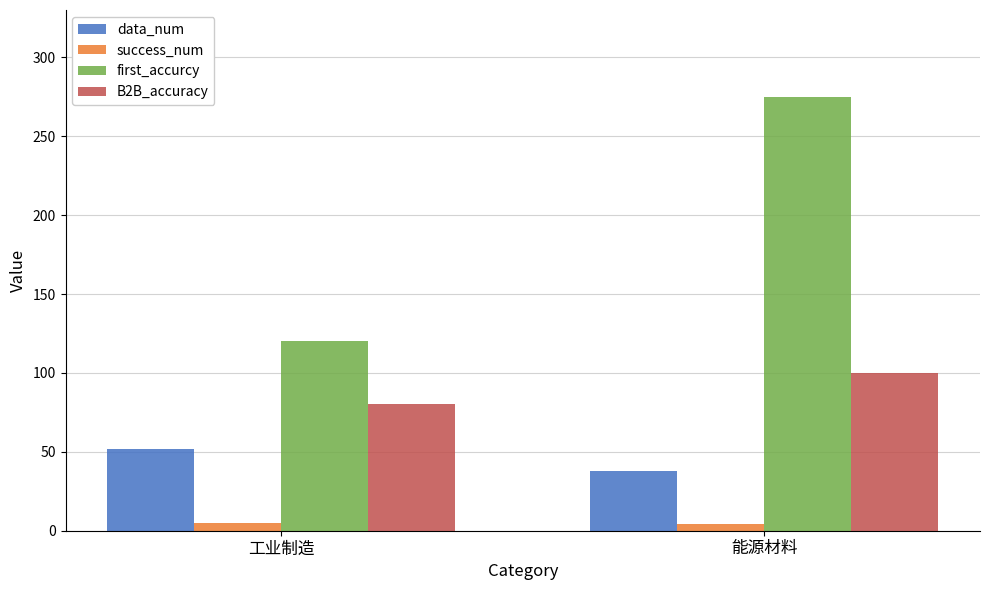

How many groups of bars are there?

2